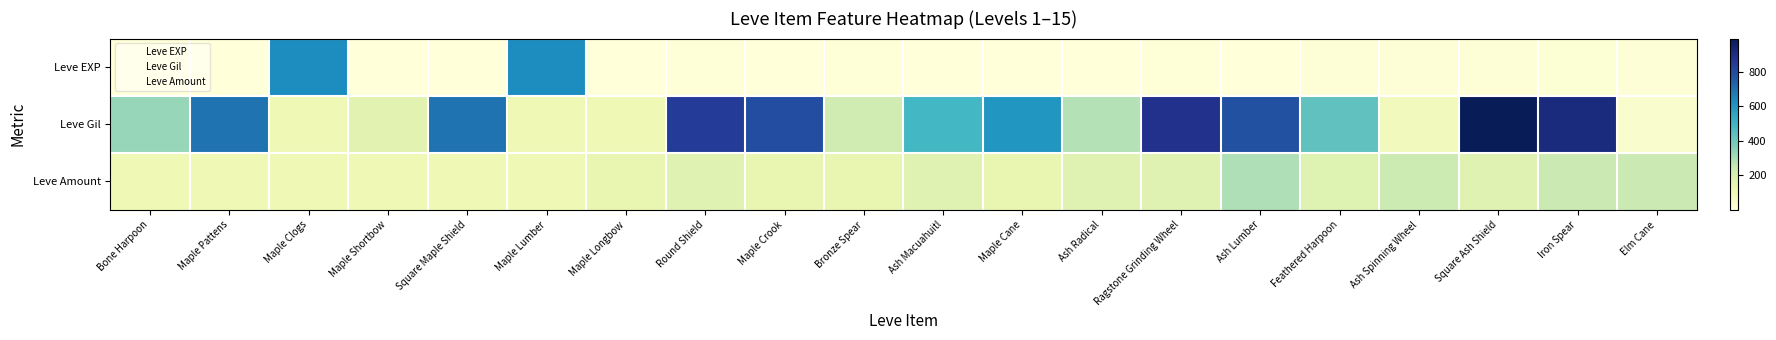

What is the minimum value shown in the chart?

1